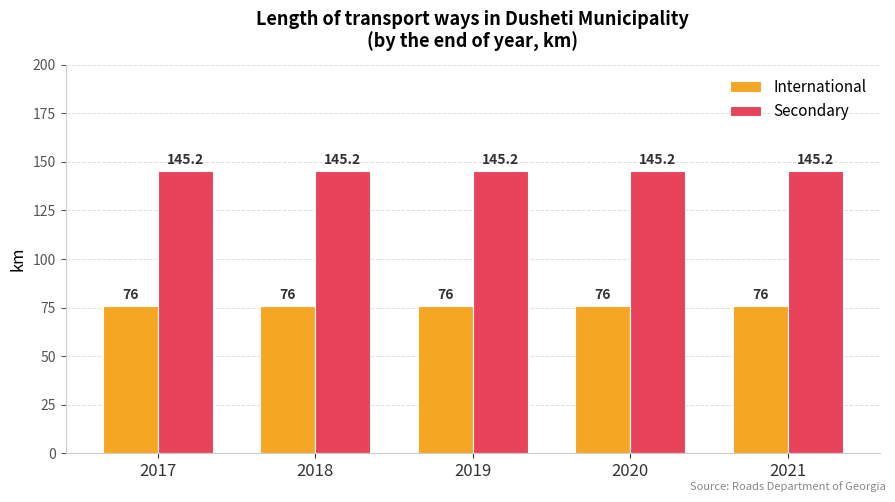

What are all the series names shown in the legend?

International, Secondary